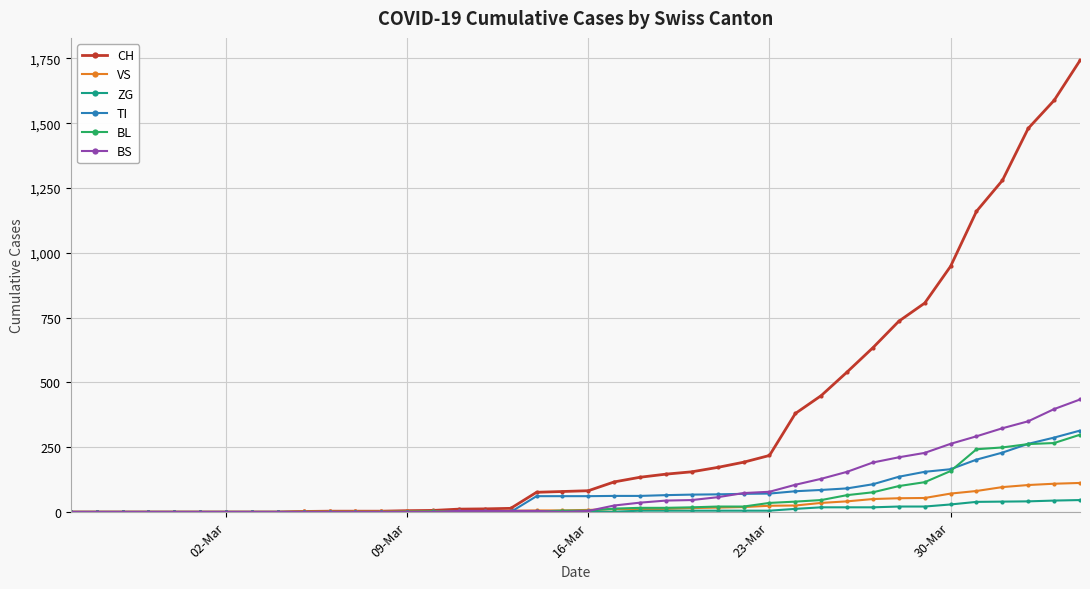

At how many categories does at least one series exceed 763?

7